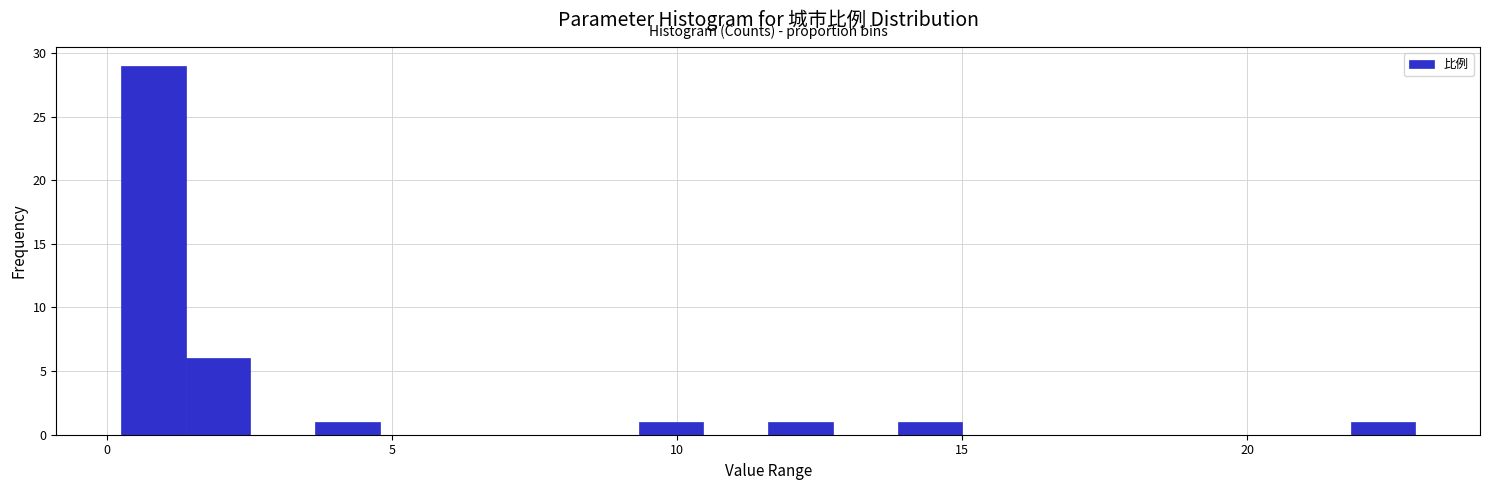

Read against the x-axis, roughly where is the centre of the tallest bar?

1.0